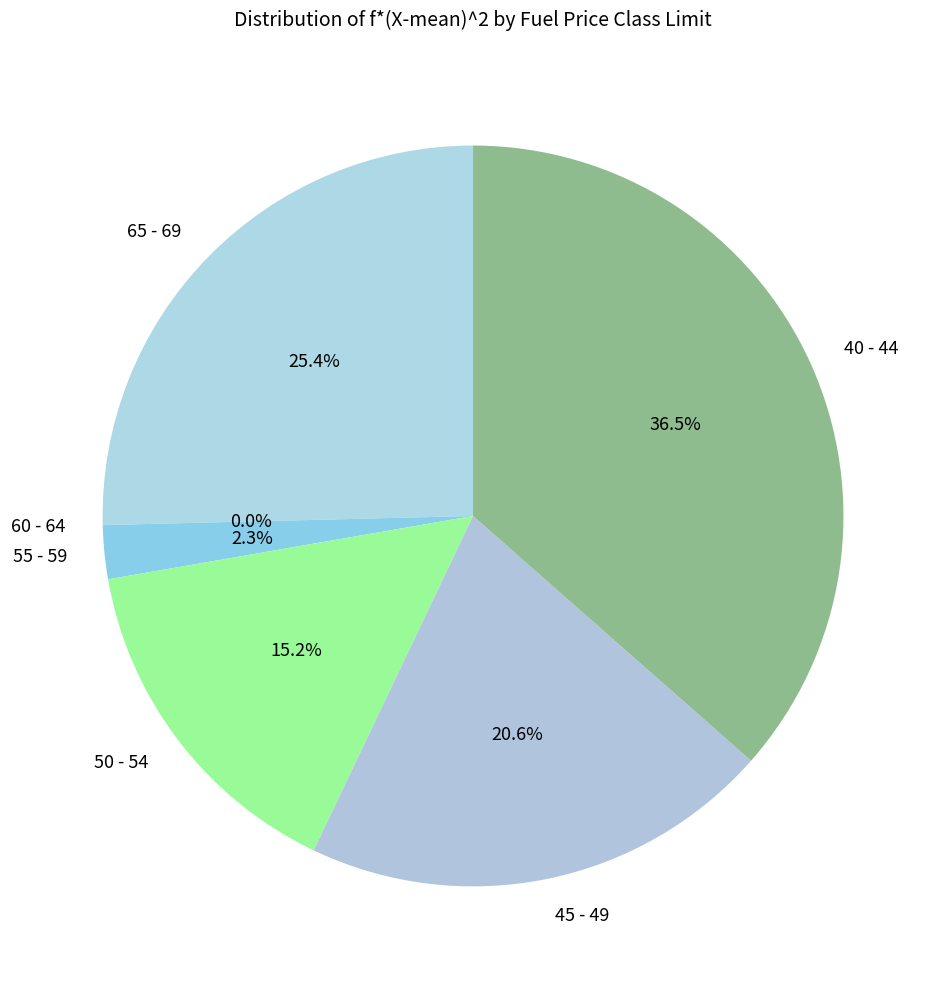

Which slice is the largest?

40 - 44